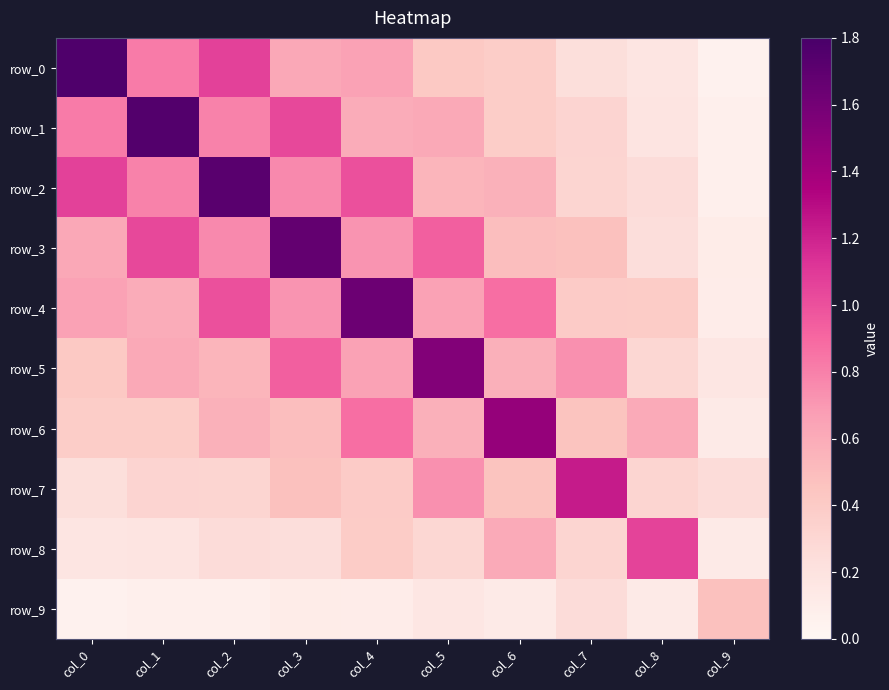

What is the difference between the row_1 values at col_7 and col_0?

0.5